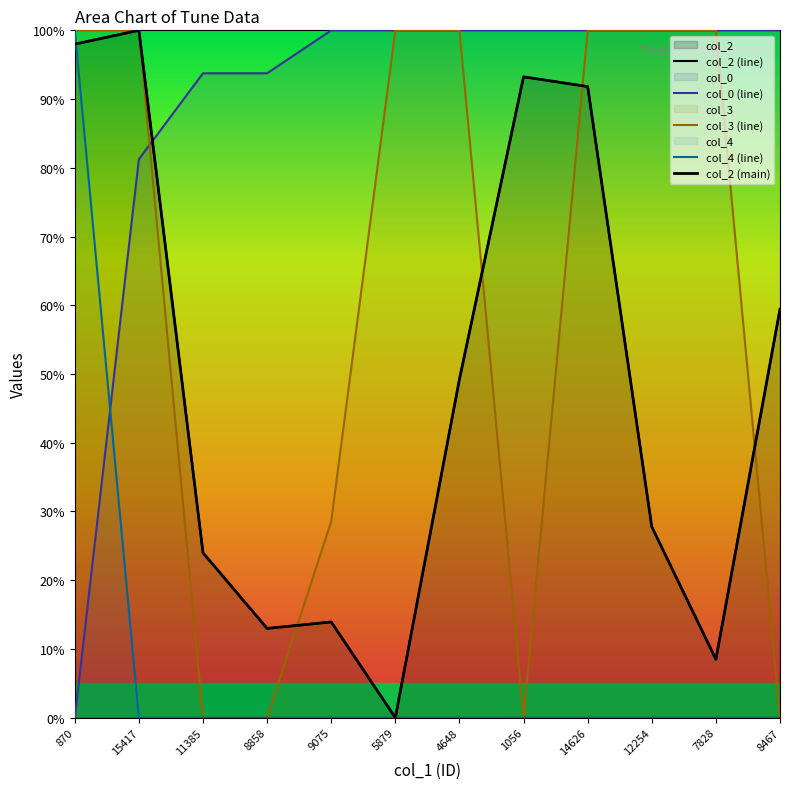

Which has a higher value, 4648 or 9075?

4648